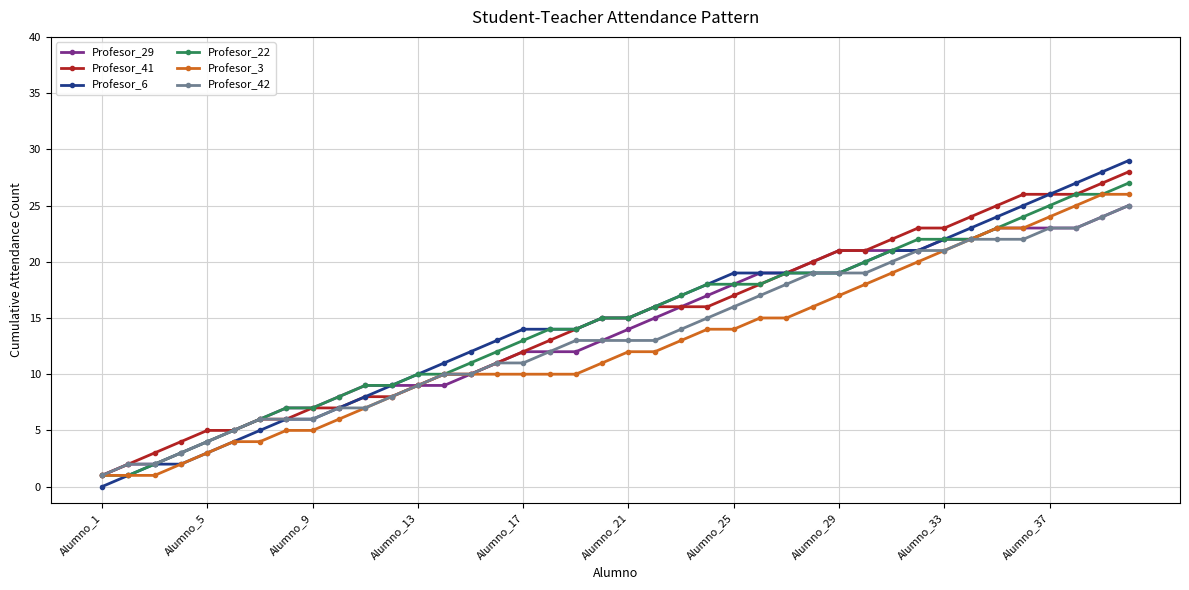

What is the value of the Profesor_42 point at the 30th from the left?

19